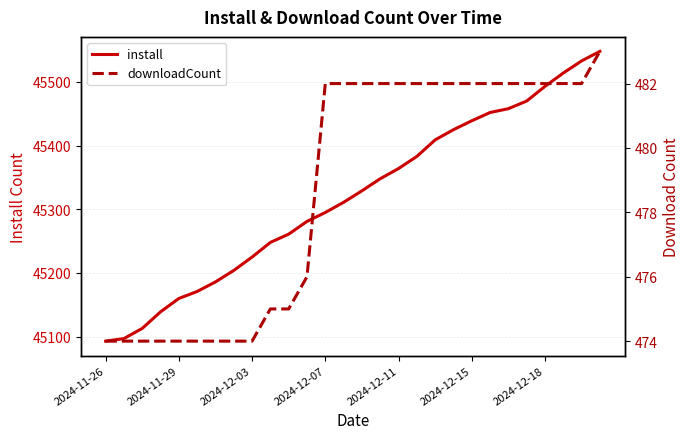

True or false: install has a value of 73556 at 2024-12-18.

False